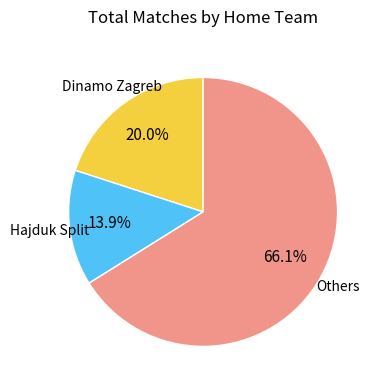

Is there any slice that represents more than half of the pie?

Yes